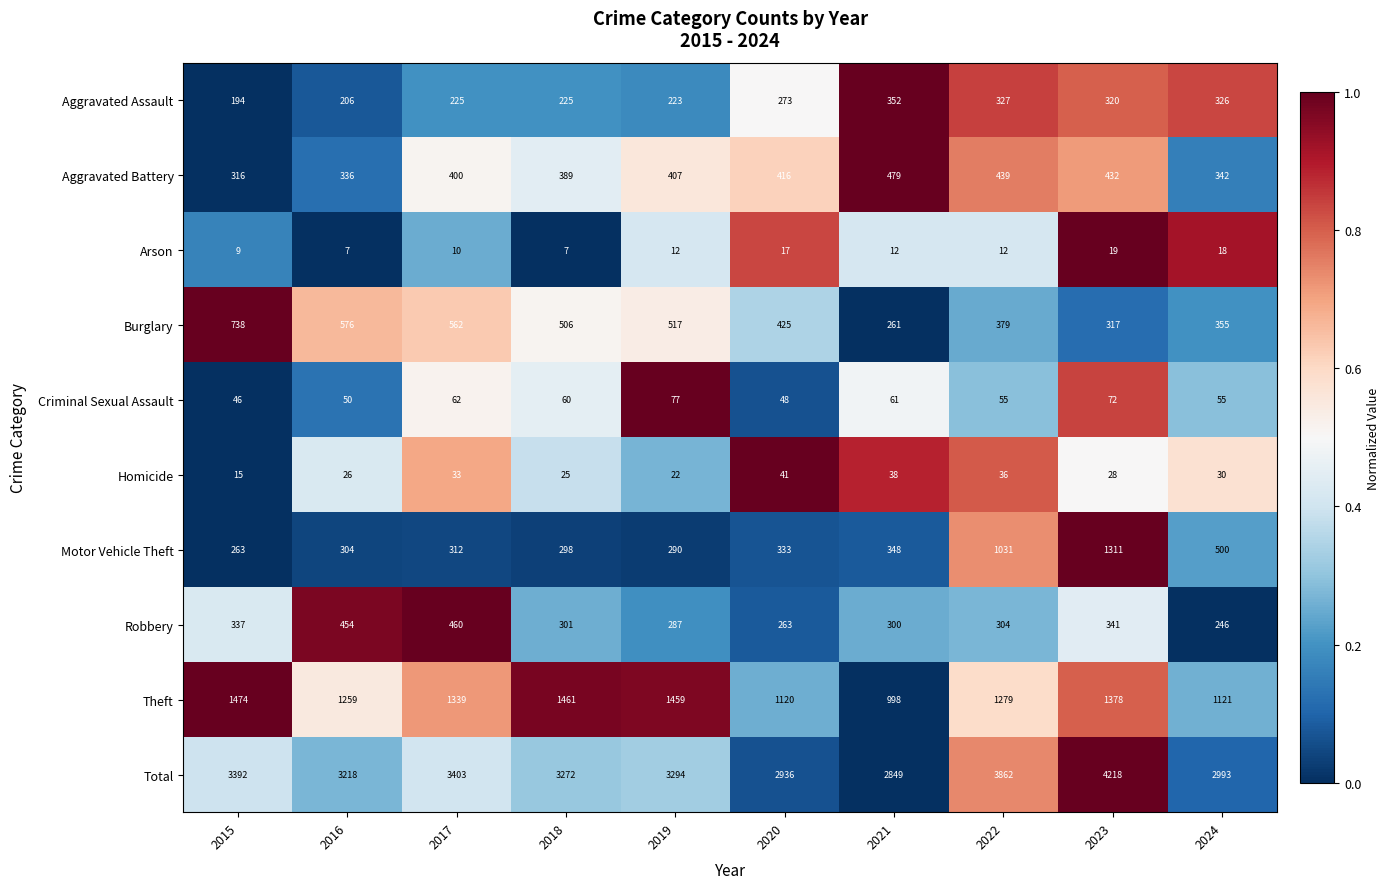

True or false: Total has a value of 5863 at 2018.

False